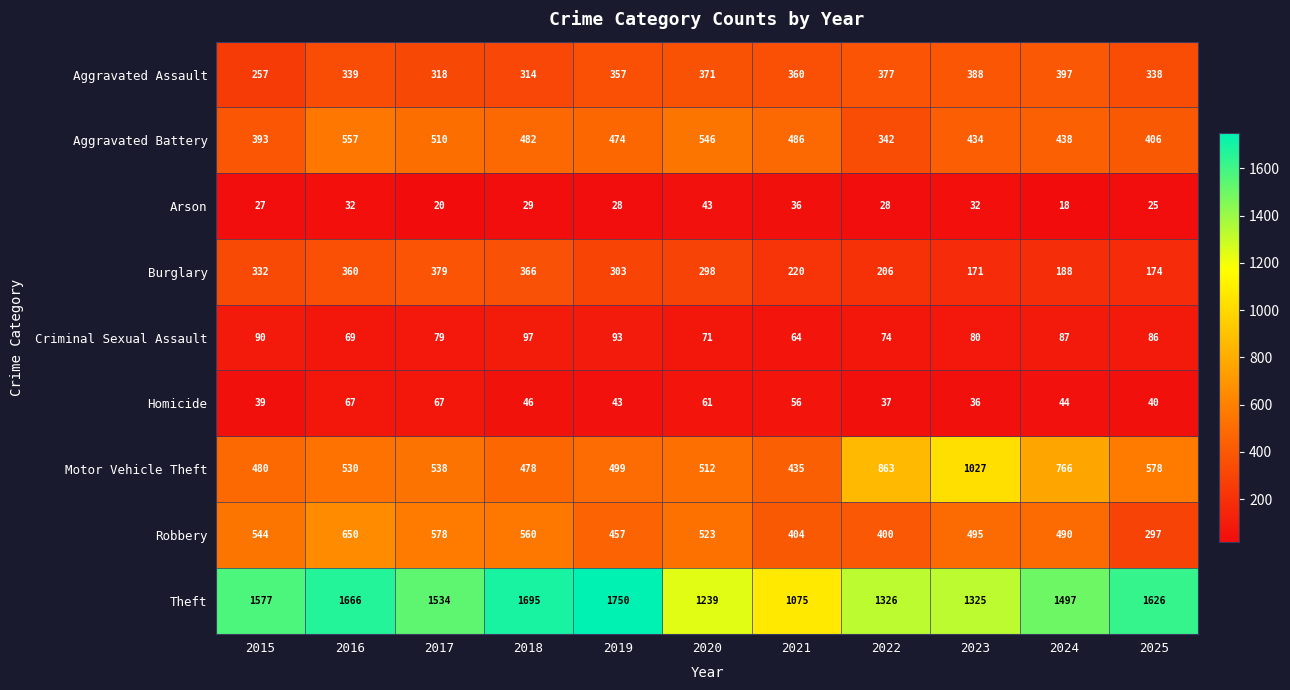

Which series has the widest spread of values?

Theft